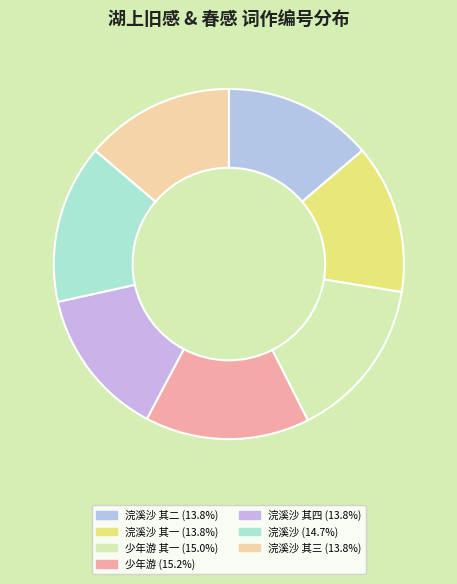

Which category has the smallest portion of the pie?

浣溪沙 湖上旧感。四阕 其一